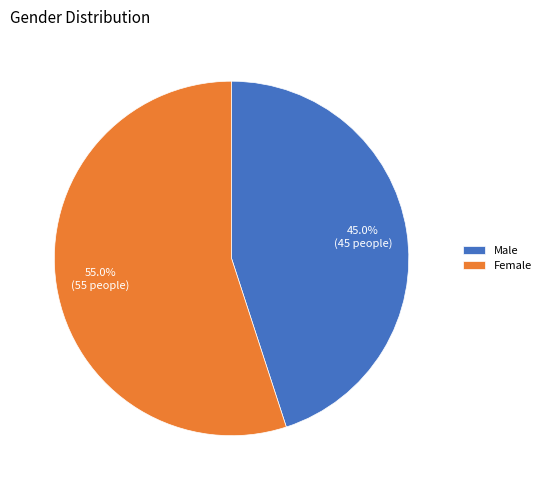

Is there a majority slice in this chart?

Yes